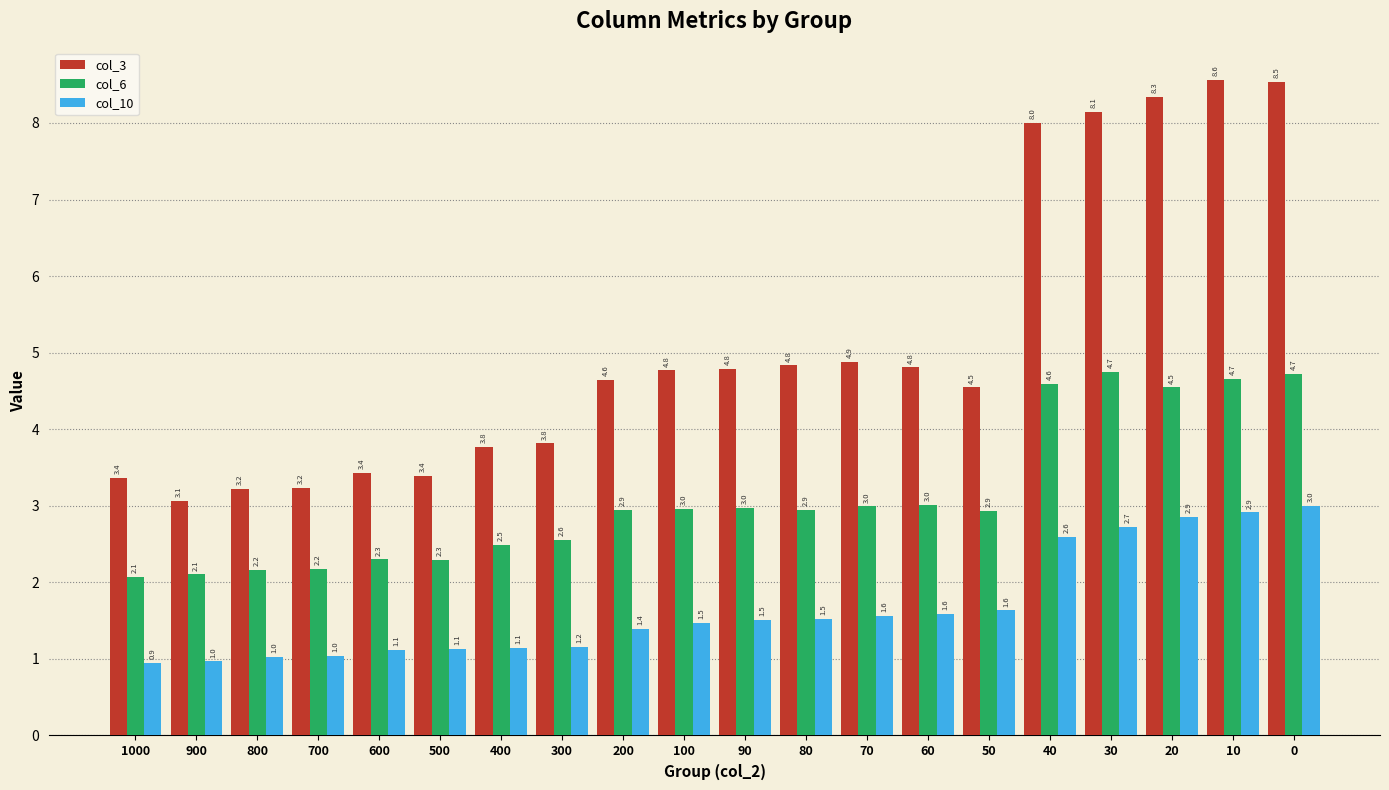

At 400, list the series in order from smallest to largest.

col_10, col_6, col_3